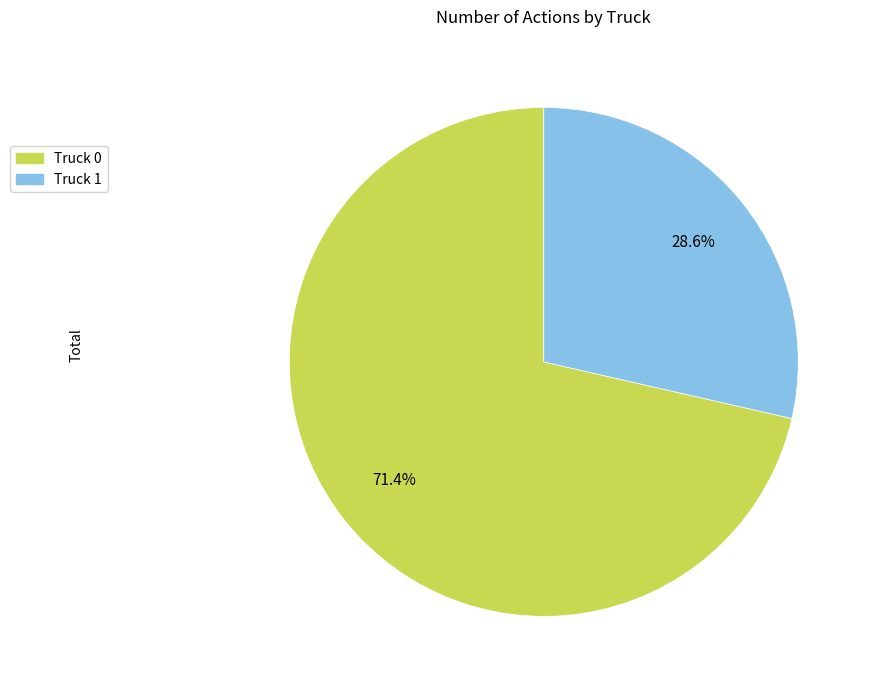

Approximately how many times larger is the value at Truck 0 compared to Truck 1?

2.5